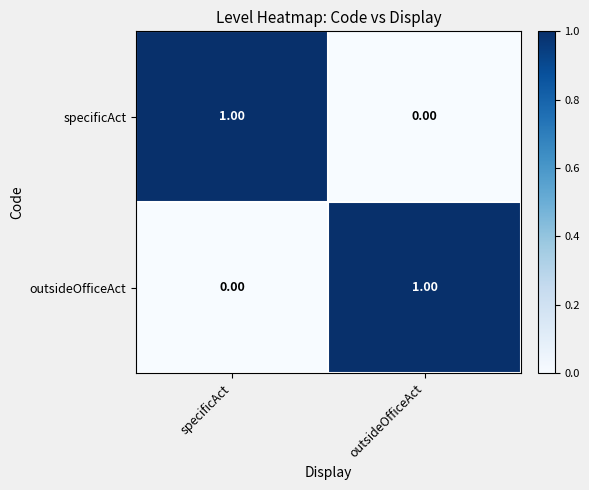

What is the total value across all series at specificAct?

1